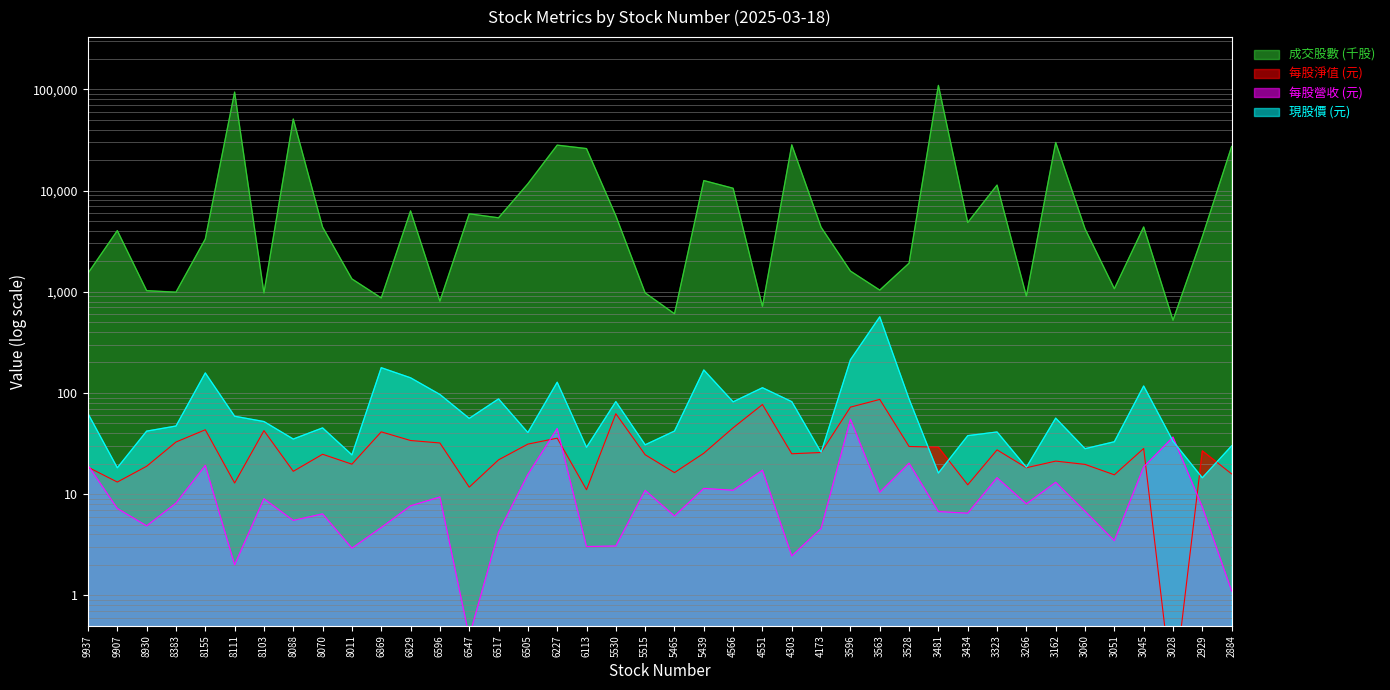

Reading left to right, transcribe all the data shown in this chart.

成交股數 (千股): 9937=1523.0	9907=4015.0	8930=1024.0	8383=990.0	8155=3318.0	8111=93901.0	8103=974.0	8088=50882.0	8070=4353.0	8011=1338.0	6869=868.0	6829=6287.0	6596=807.0	6547=5887.0	6517=5377.0	6505=11657.0	6227=28090.0	6113=25978.0	5530=5632.0	5515=974.0	5465=605.0	5439=12545.0	4566=10529.0	4551=716.0	4303=28264.0	4173=4335.0	3596=1599.0	3563=1037.0	3528=1915.0	3481=109409.0	3434=4829.0	3323=11318.0	3266=904.0	3162=29859.0	3060=4188.0	3051=1070.0	3045=4366.0	3028=523.0	2929=3496.0	2884=27266.0
每股淨值 (元): 9937=18.4	9907=13.2	8930=18.8	8383=32.7	8155=43.2	8111=12.9	8103=42.4	8088=16.8	8070=24.8	8011=19.8	6869=41.2	6829=33.8	6596=32.0	6547=11.7	6517=21.8	6505=31.2	6227=35.7	6113=11.0	5530=62.3	5515=24.5	5465=16.3	5439=25.3	4566=45.2	4551=76.7	4303=25.0	4173=25.8	3596=72.3	3563=86.2	3528=29.5	3481=29.0	3434=12.3	3323=27.4	3266=18.2	3162=21.2	3060=19.6	3051=15.5	3045=28.2	3028=0.1	2929=26.7	2884=15.8
每股營收 (元): 9937=19.2	9907=7.2	8930=4.8	8383=8.1	8155=19.2	8111=2.0	8103=9.0	8088=5.5	8070=6.4	8011=2.9	6869=4.7	6829=7.7	6596=9.4	6547=0.4	6517=4.2	6505=15.6	6227=44.5	6113=3.0	5530=3.1	5515=10.9	5465=6.1	5439=11.4	4566=10.9	4551=17.2	4303=2.5	4173=4.6	3596=54.9	3563=10.4	3528=20.2	3481=6.7	3434=6.5	3323=14.5	3266=8.0	3162=13.1	3060=6.8	3051=3.5	3045=18.6	3028=36.5	2929=7.5	2884=1.1
現股價 (元): 9937=62.4	9907=18.2	8930=41.9	8383=47.0	8155=157.5	8111=58.8	8103=52.1	8088=35.0	8070=45.1	8011=24.4	6869=177.5	6829=141.0	6596=96.5	6547=56.0	6517=87.2	6505=40.5	6227=127.5	6113=29.0	5530=82.0	5515=30.7	5465=42.0	5439=168.5	4566=81.6	4551=112.5	4303=81.9	4173=25.9	3596=212.5	3563=565.0	3528=87.0	3481=16.1	3434=37.8	3323=41.1	3266=18.4	3162=56.3	3060=28.1	3051=32.9	3045=117.0	3028=33.3	2929=14.5	2884=30.0